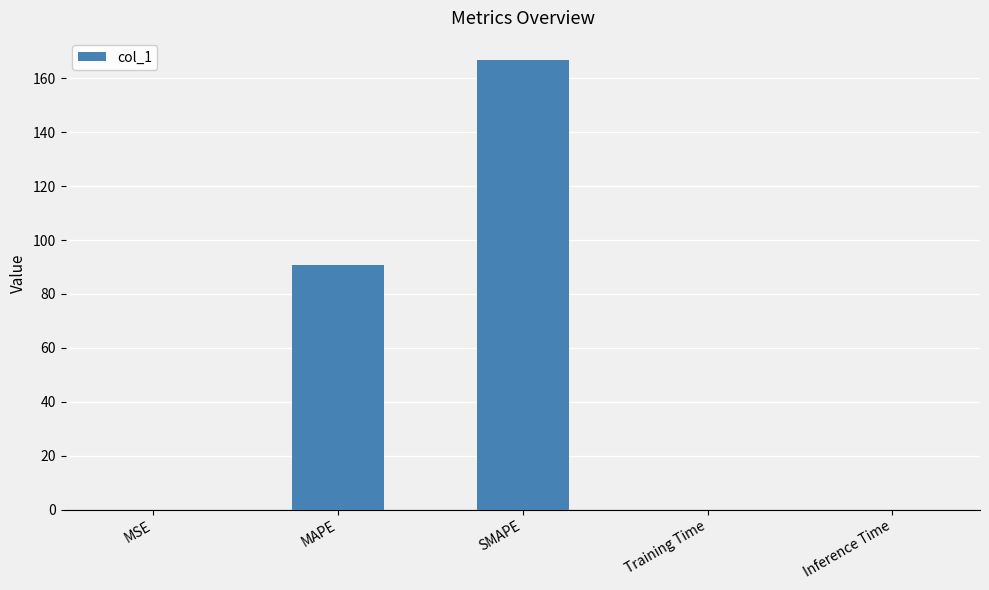

What is the sum of all values?

257.6